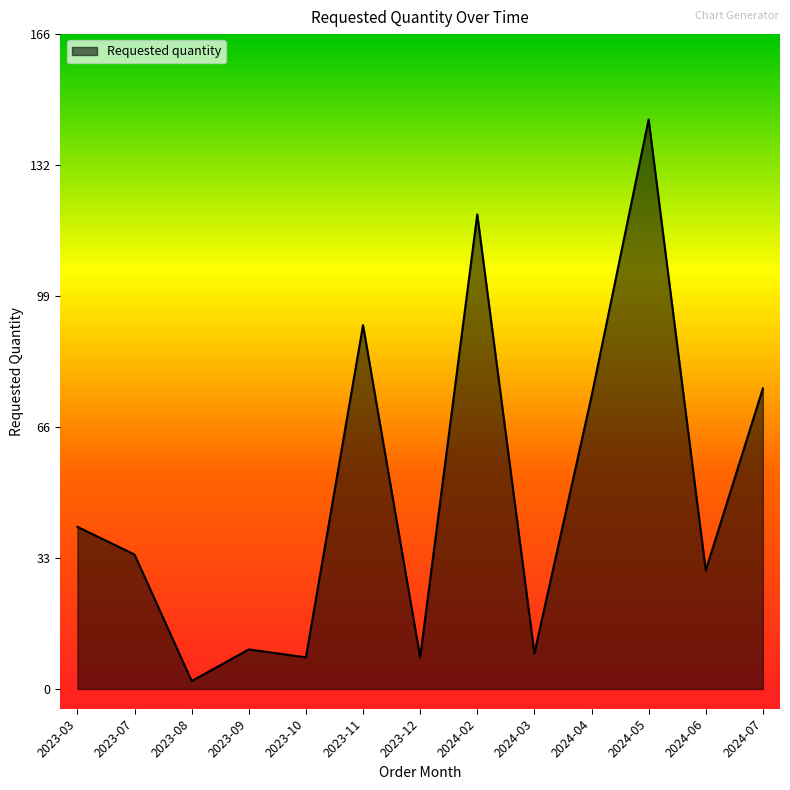

How many interior local peaks (higher than both neighbors) does the data have?

4